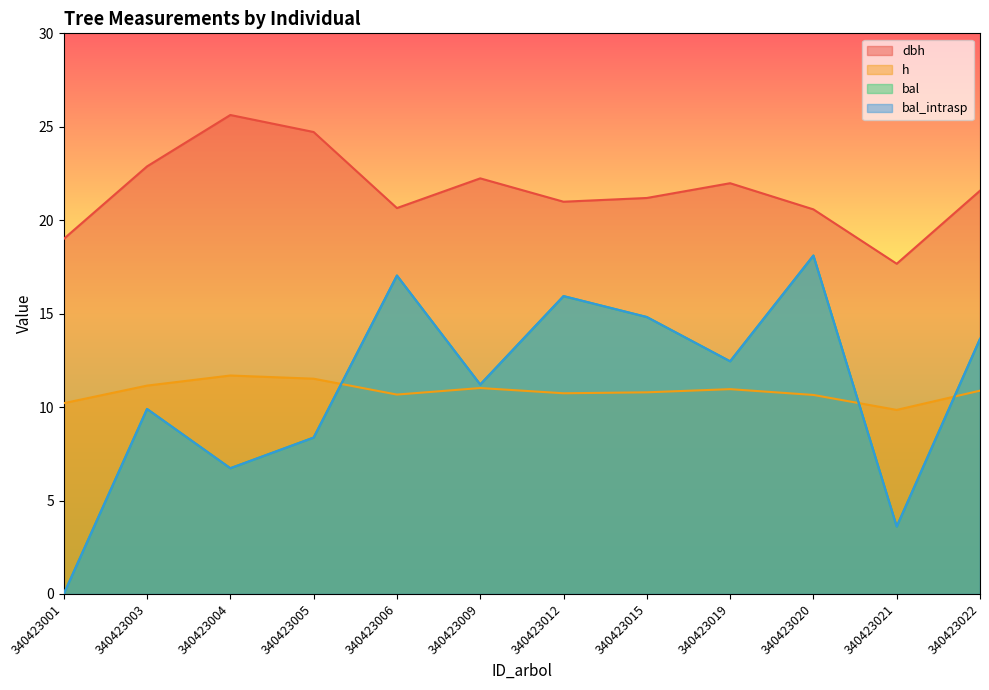

What are all the series names shown in the legend?

dbh, h, bal, bal_intrasp